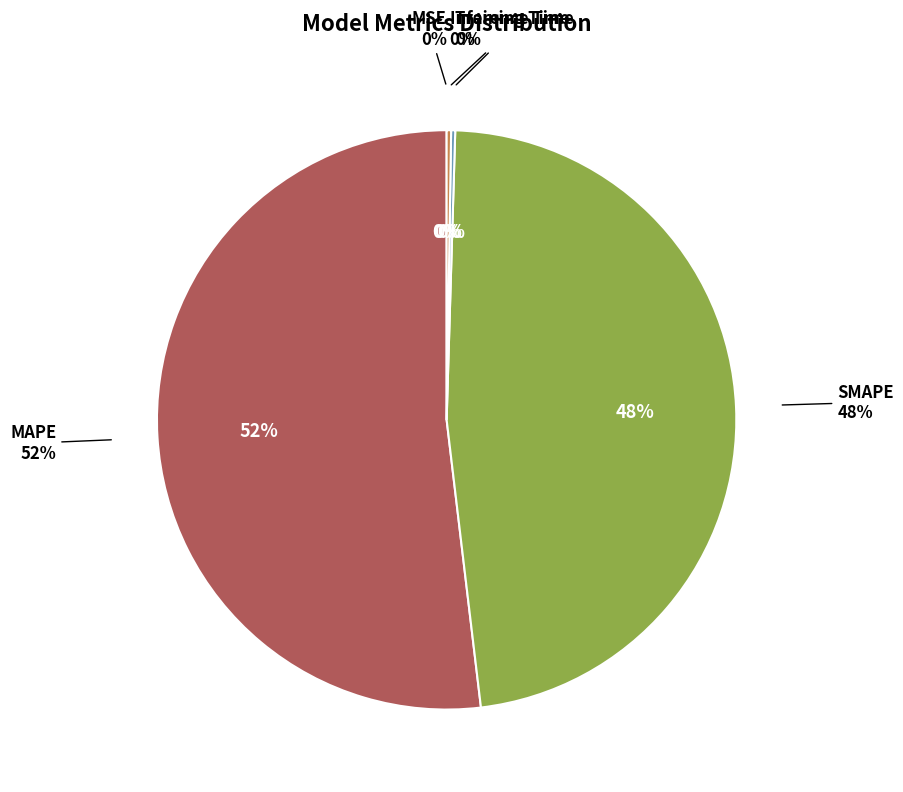

Combined, do Inference Time and Training Time account for over 50%?

No